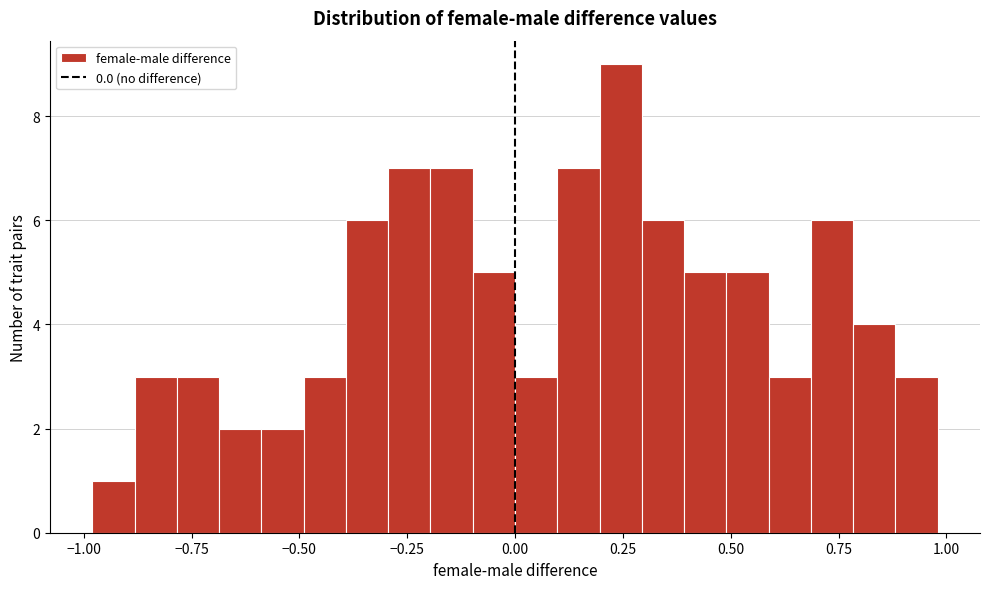

Read against the x-axis, roughly where is the centre of the tallest bar?

0.25